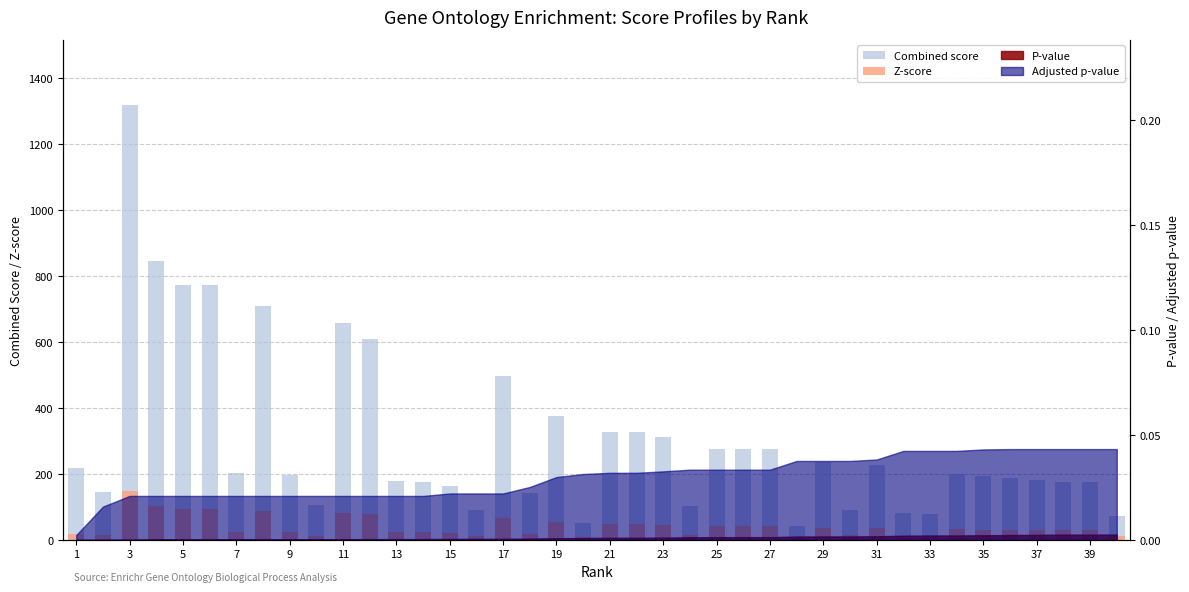

Reading right to left, extract all data points from this chart.

Combined score: 72.2	176.1	176.1	181.4	187.0	192.8	199.0	79.7	82.0	227.5	90.3	235.8	42.7	274.5	274.5	274.5	102.3	311.4	325.7	325.7	52.8	376.1	142.8	497.7	90.6	164.0	176.7	179.4	608.9	656.2	106.5	197.4	710.3	204.0	772.9	772.9	845.9	1317.1	146.6	219.5
Z-score: 12.1	29.5	29.5	30.2	30.9	31.6	32.4	13.0	13.2	35.9	14.1	36.9	6.6	41.5	41.5	41.5	15.4	45.8	47.5	47.5	7.6	53.2	19.6	66.5	12.0	21.6	22.8	23.1	78.2	83.1	13.4	24.8	88.7	25.4	95.0	95.0	102.3	147.8	14.7	17.5